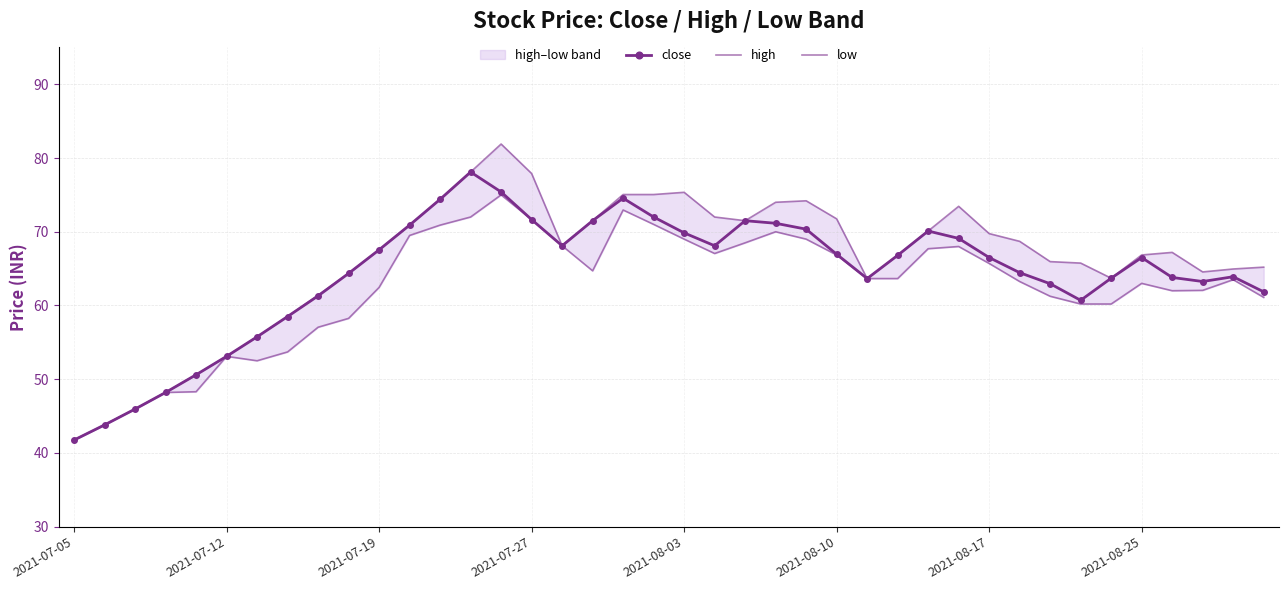

List the series in order of their peak value, lowest first.

low, close, high